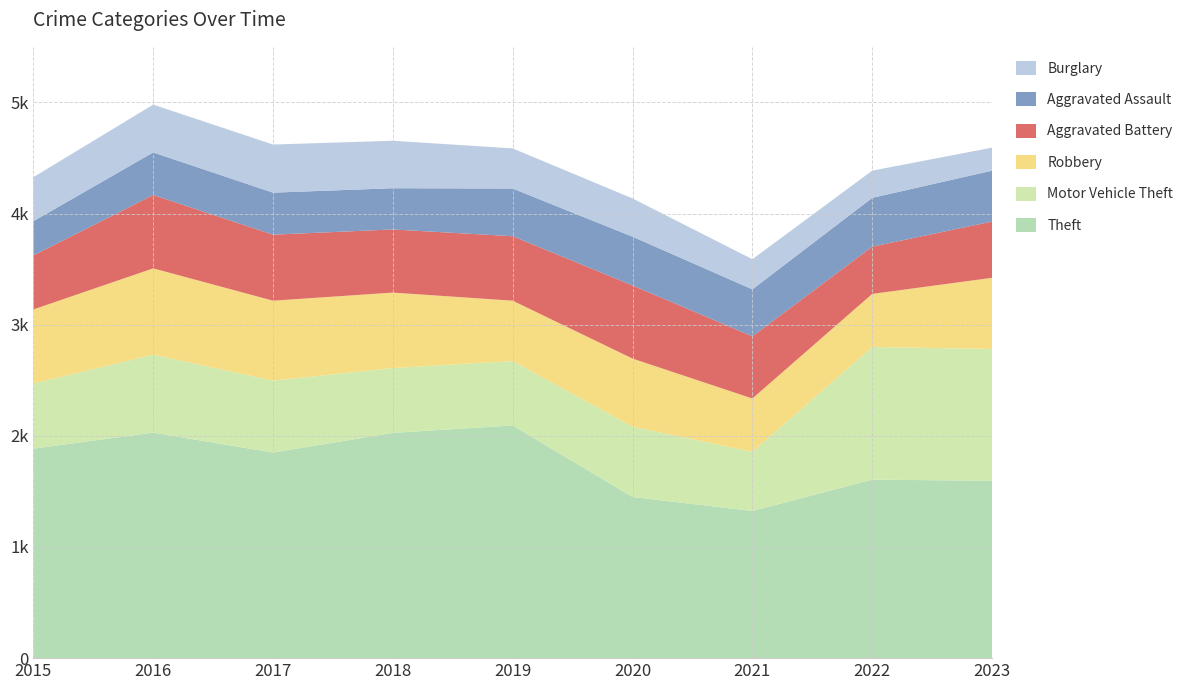

Reading right to left, what are all the values shown in this chart?

Theft: 1596	1606	1324	1450	2093	2027	1850	2029	1885
Motor Vehicle Theft: 1186	1193	532	632	580	583	647	701	586
Robbery: 640	478	480	613	543	679	719	777	666
Aggravated Battery: 506	425	559	658	580	568	594	660	486
Aggravated Assault: 458	439	423	439	429	371	378	383	308
Burglary: 207	245	271	344	361	427	433	430	396